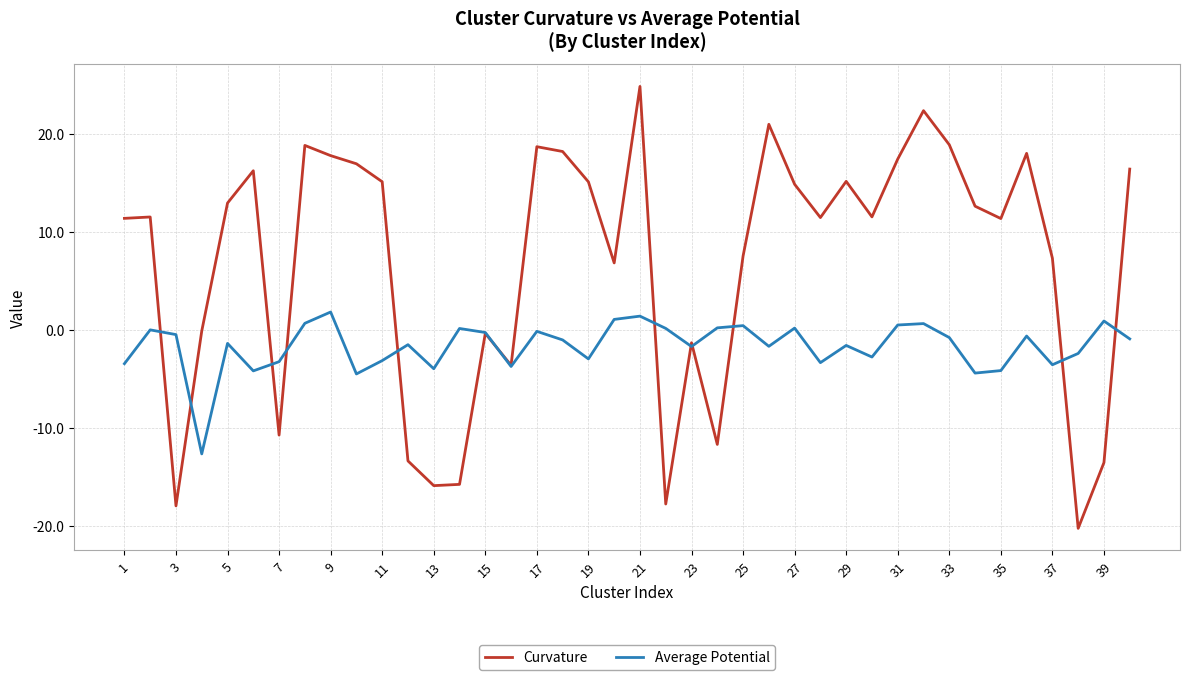

Which series ends up on top after the final intersection of Curvature and Average Potential?

Curvature